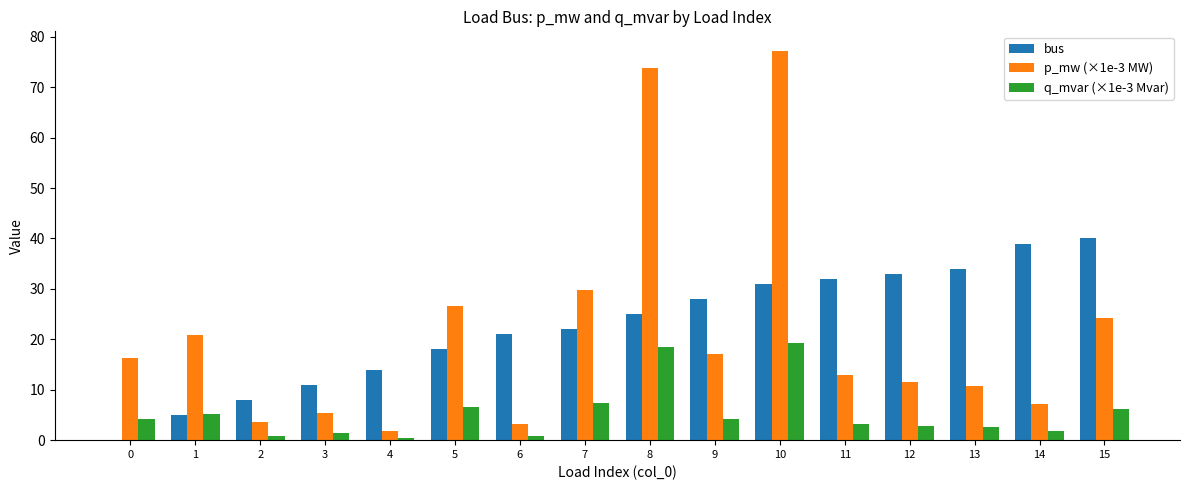

What is the sum of the q_mvar (×1e-3 Mvar) values at 14 and 9?

6.1